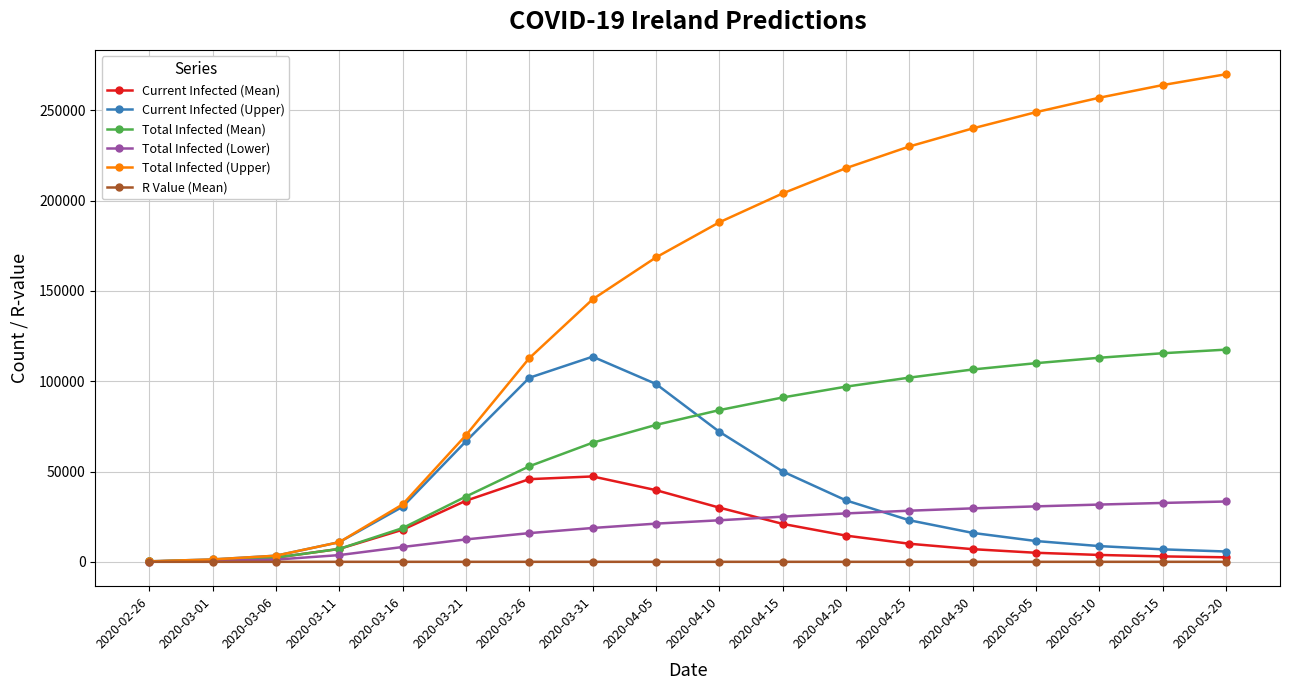

Is this an area chart (filled region under the line)?

No